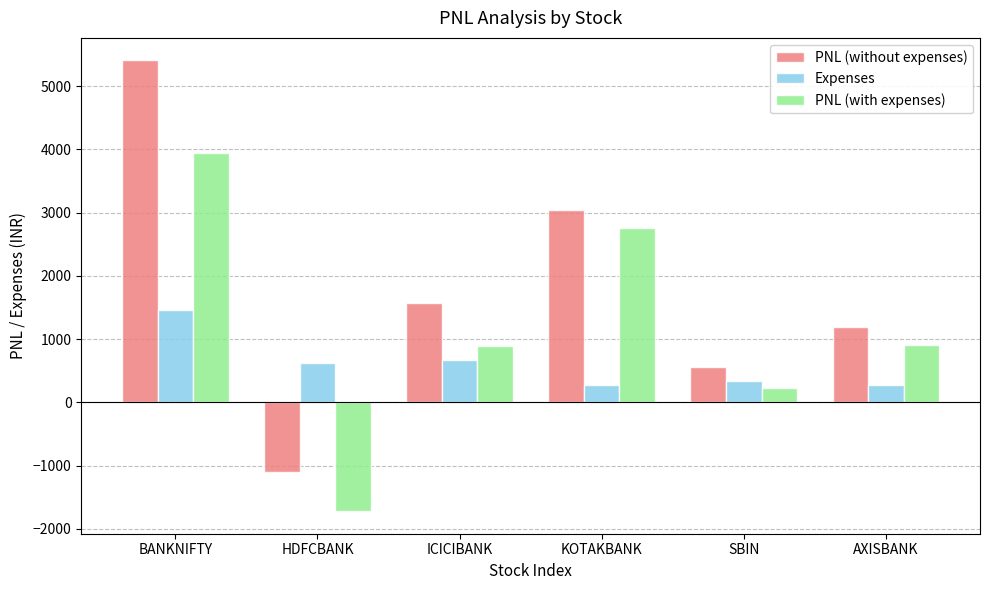

Between HDFCBANK and AXISBANK, which series saw the biggest shift?

PNL (with expenses)